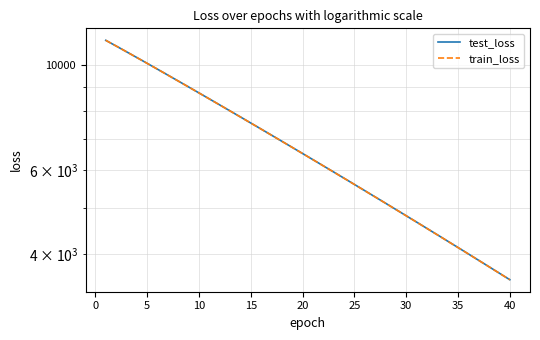

Reading left to right, what are all the values shown in this chart?

test_loss: 11276.0	10970.1	10668.1	10372.5	10084.0	9800.4	9523.9	9255.0	8992.2	8735.9	8486.3	8242.5	8005.7	7774.9	7549.4	7330.5	7117.1	6909.7	6707.6	6511.1	6319.8	6133.4	5952.6	5776.4	5604.4	5437.6	5275.3	5117.4	4963.6	4814.2	4669.1	4527.6	4390.4	4256.6	4126.7	4000.5	3877.7	3758.4	3642.6	3529.8
train_loss: 11276.4	10969.6	10667.4	10371.4	10082.3	9798.9	9522.6	9253.4	8990.6	8734.5	8484.8	8241.3	8004.3	7773.3	7548.2	7329.4	7116.0	6908.5	6706.5	6510.1	6318.7	6132.4	5951.5	5775.2	5603.5	5436.6	5274.4	5116.4	4962.9	4813.5	4668.2	4526.9	4389.5	4255.9	4126.1	3999.8	3877.1	3757.8	3641.9	3529.2